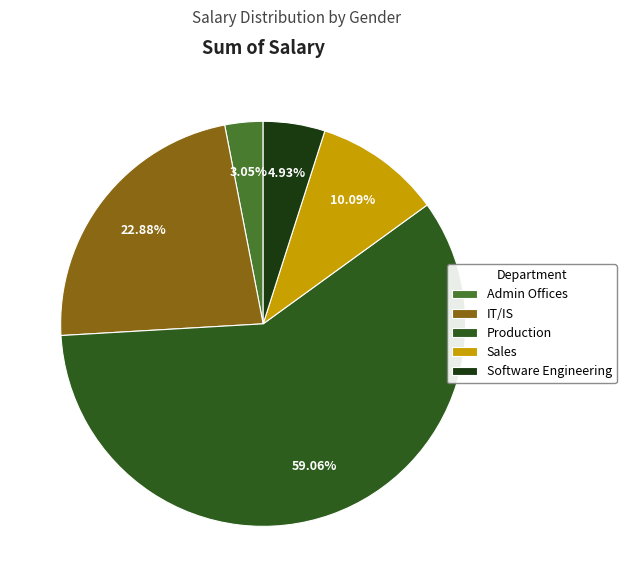

Which has a higher value, Admin Offices or Production?

Production